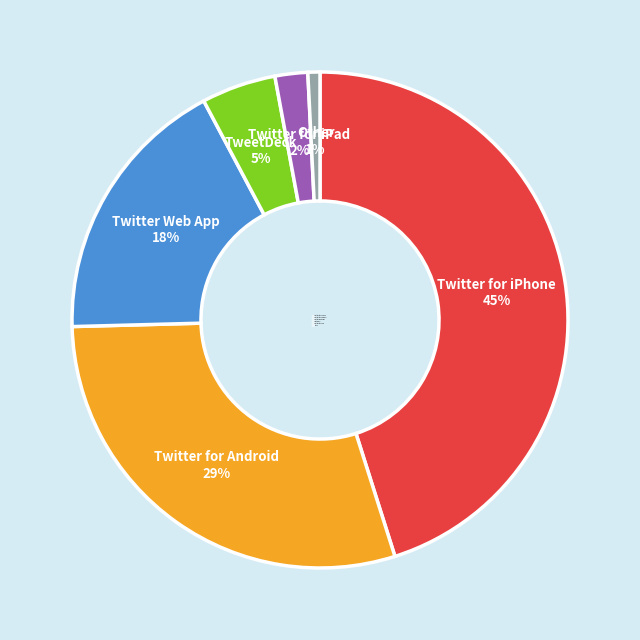

The Twitter Web App slice represents 4% of the pie. True or false?

False